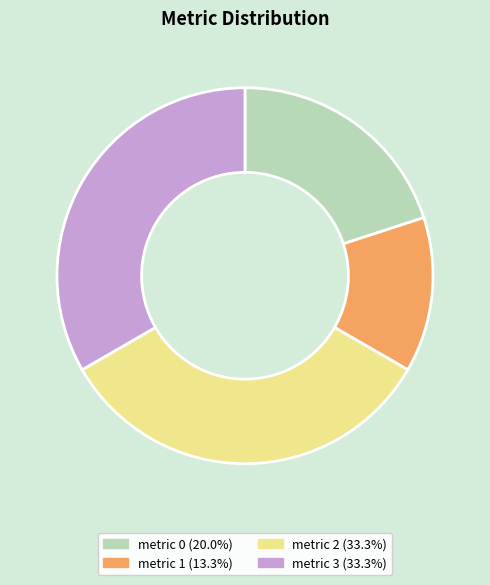

Which slice is the smallest?

metric 1